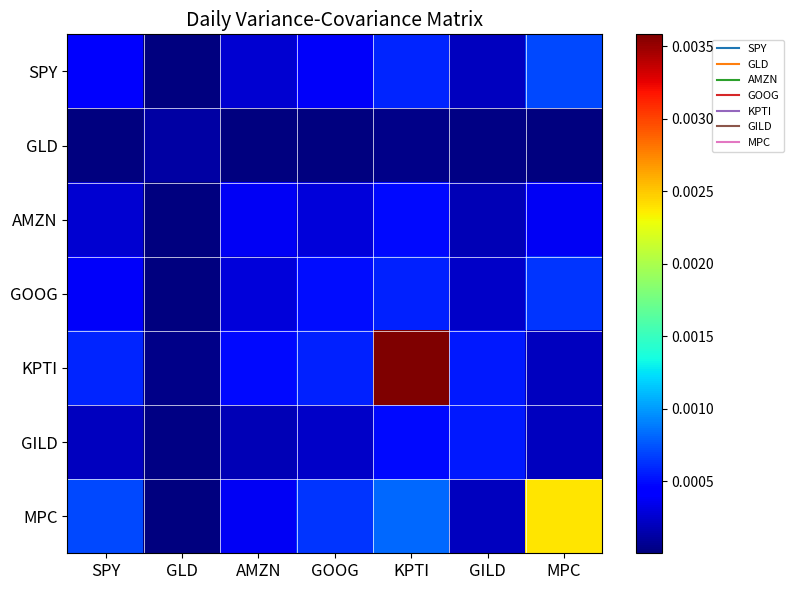

Between AMZN and GLD, which is larger?

AMZN